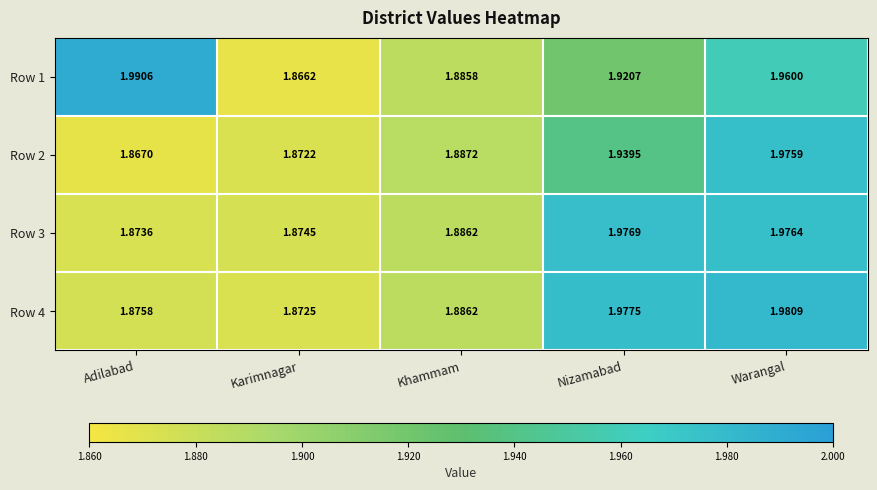

At which label is Row 3 closest to 1?

Adilabad